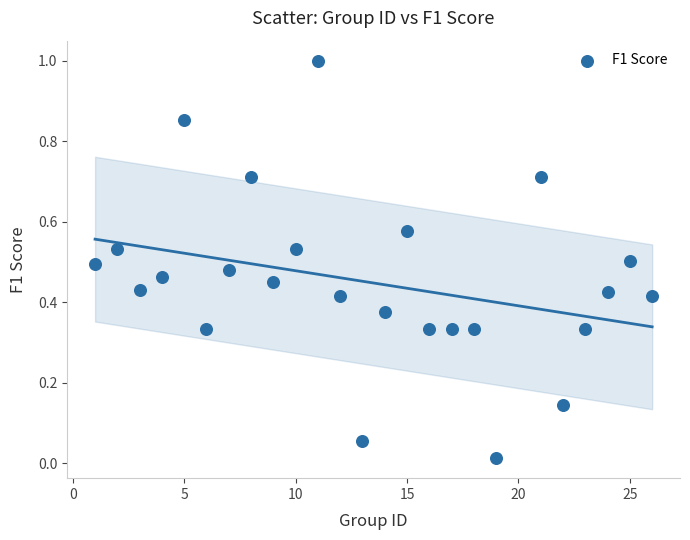

What is the range of Y values (max minus min)?

1.0